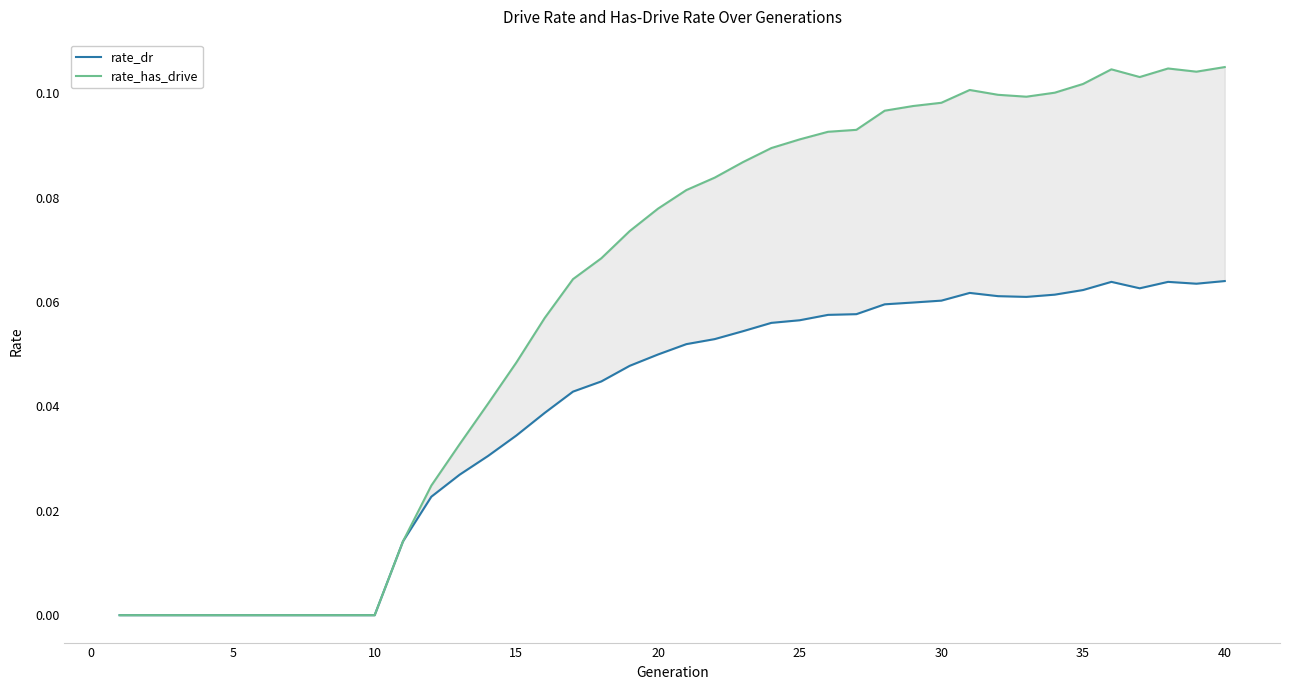

In rate_dr, how many points are higher than both neighbors (excluding endpoints)?

3